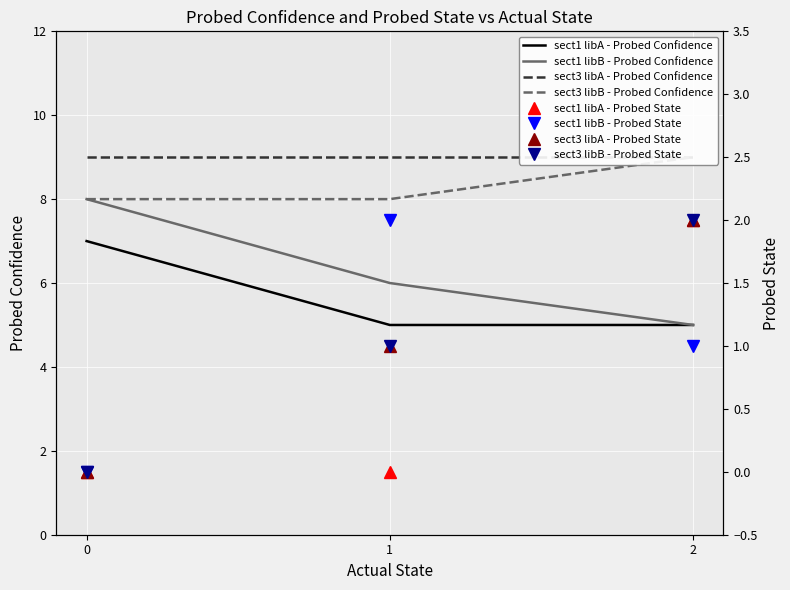

True or false: sect1 libA - Probed Confidence has a value of 1 at 1.

False